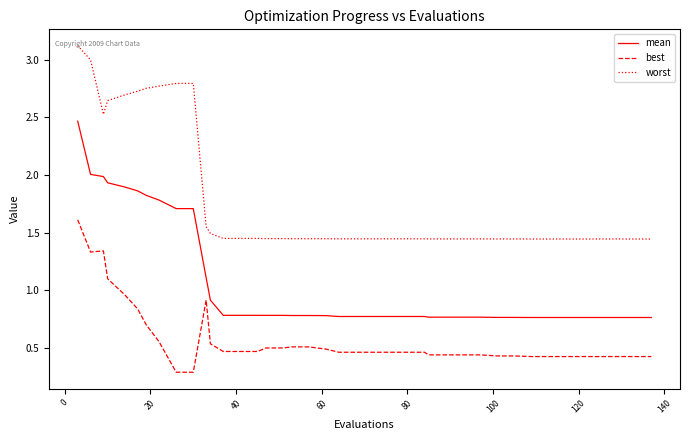

Rank the series by their maximum value, from highest to lowest.

worst, mean, best